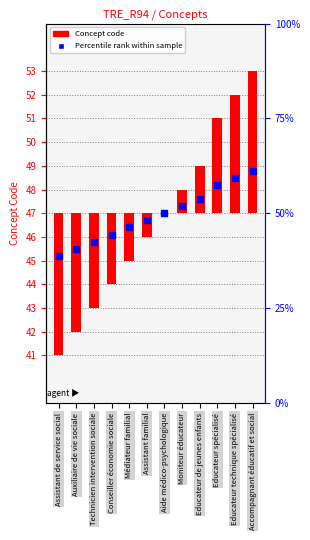

At which category is the sum across all series the highest?

Accompagnant éducatif et social